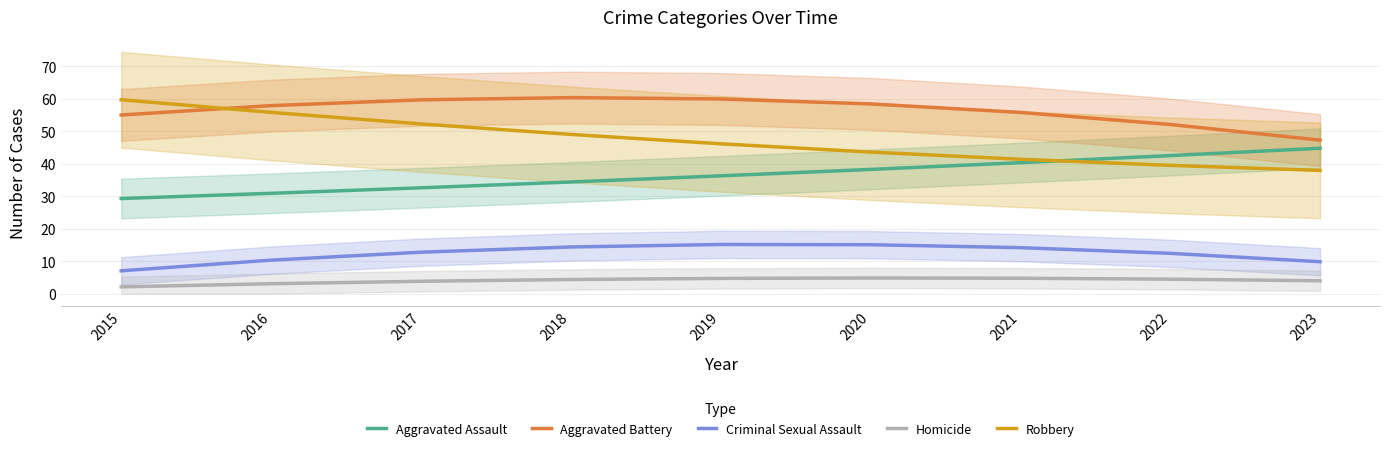

How many data points in Aggravated Assault are above 36?

5